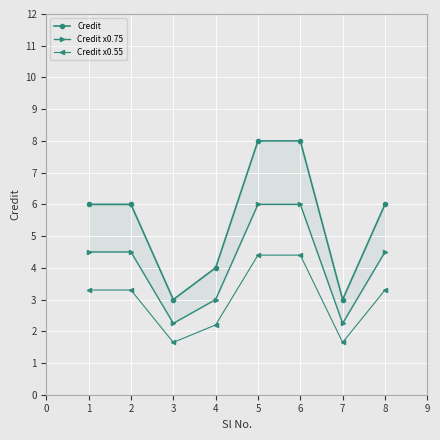

True or false: Credit x0.55 has a value of 1.7 at 7.

True